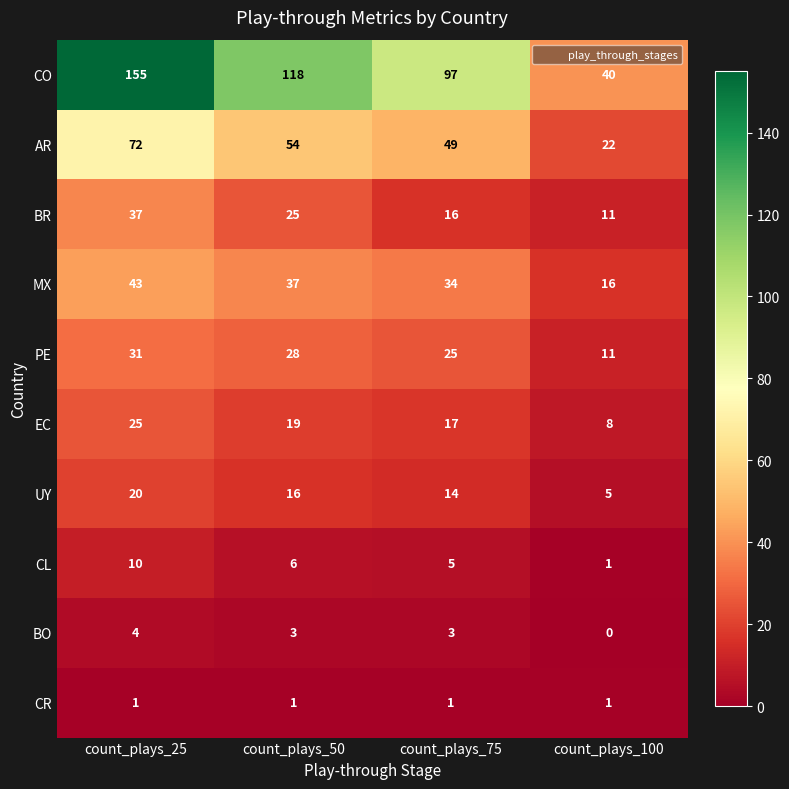

What value does the AR series have at count_plays_75, to the nearest 5?

50